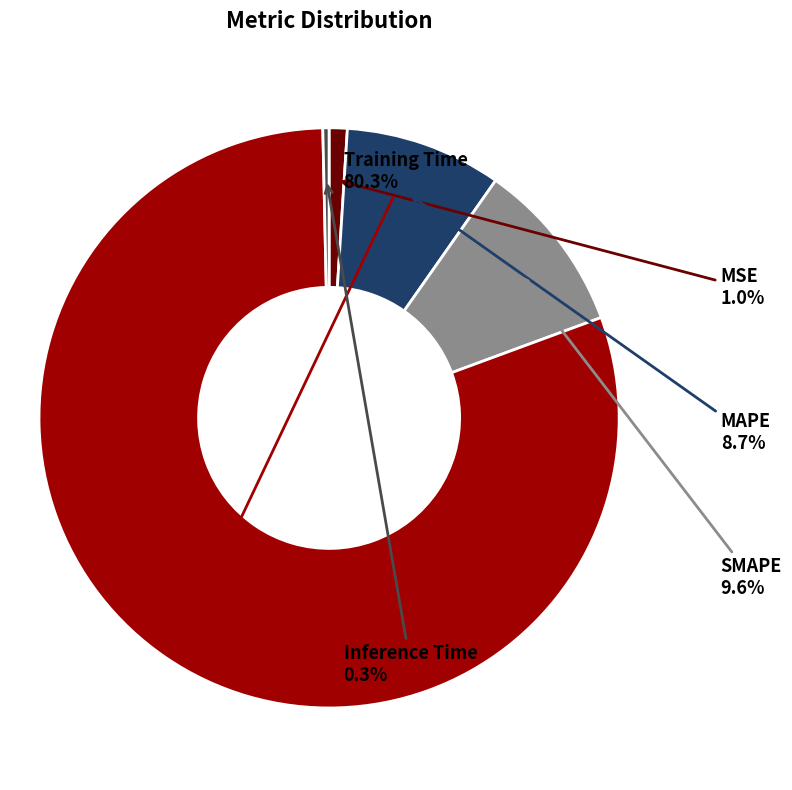

Is there a majority slice in this chart?

Yes